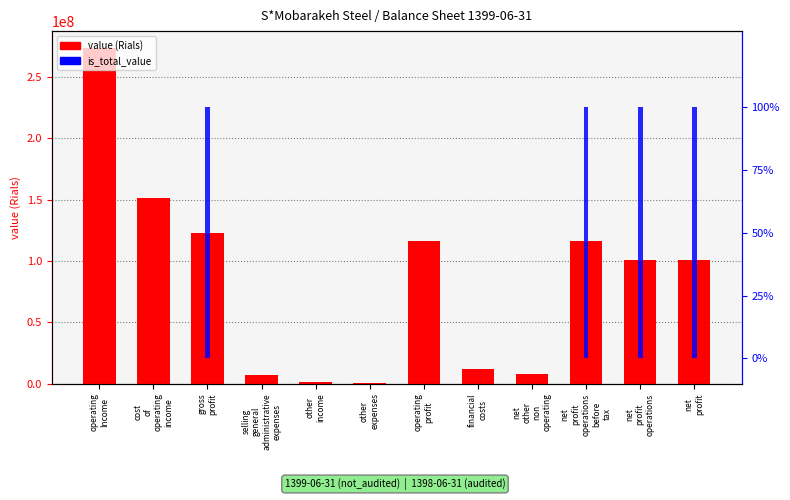

Reading left to right, list all the values displayed in this chart.

operating
Income=273617923	cost
of
operating
income=151011055	gross
profit=122606868	selling
general
administrative
expenses=7260316	other
income=1400455	other
expenses=406990	operating
profit=116340017	financial
costs=11947558	net
other
non
operating=7952937	net
profit
operations
before
tax=116606740	net
profit
operations=100948798	net
profit=100948798